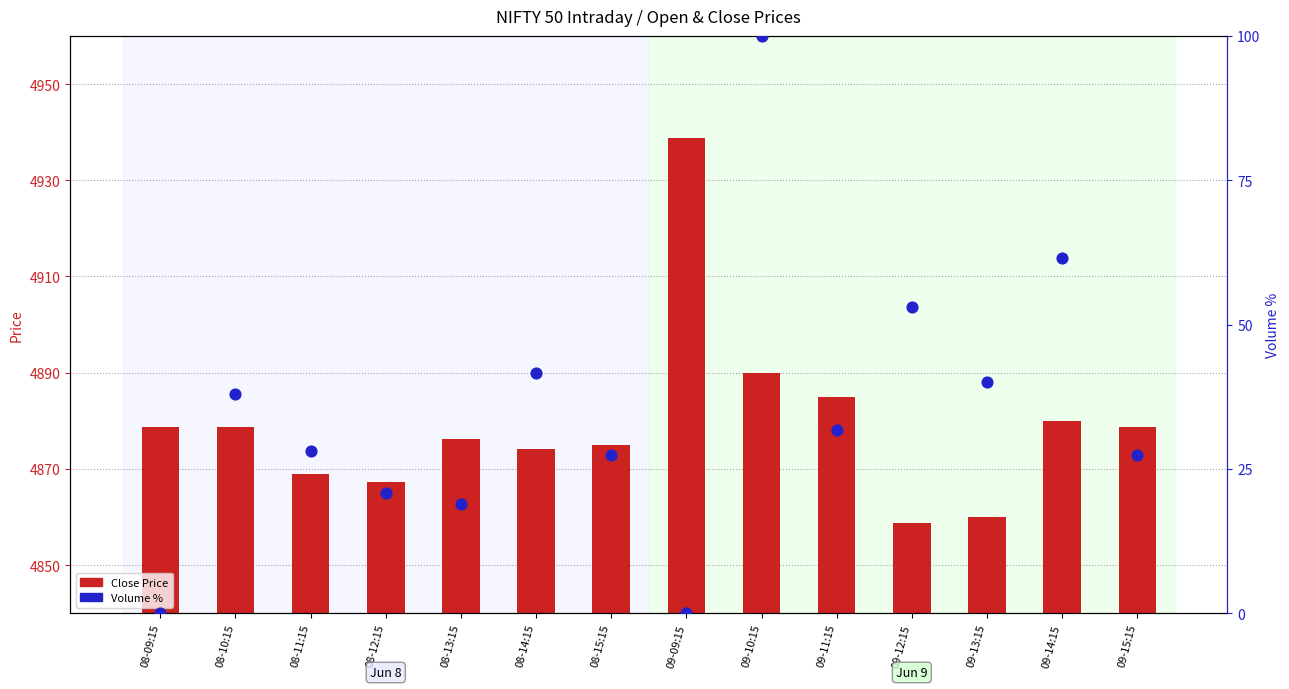

At how many categories does at least one series exceed 2137?

14